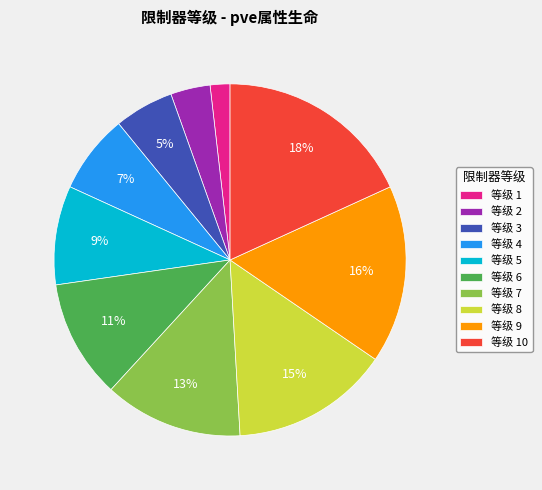

Rank the categories by value from highest to lowest.

等级 10, 等级 9, 等级 8, 等级 7, 等级 6, 等级 5, 等级 4, 等级 3, 等级 2, 等级 1